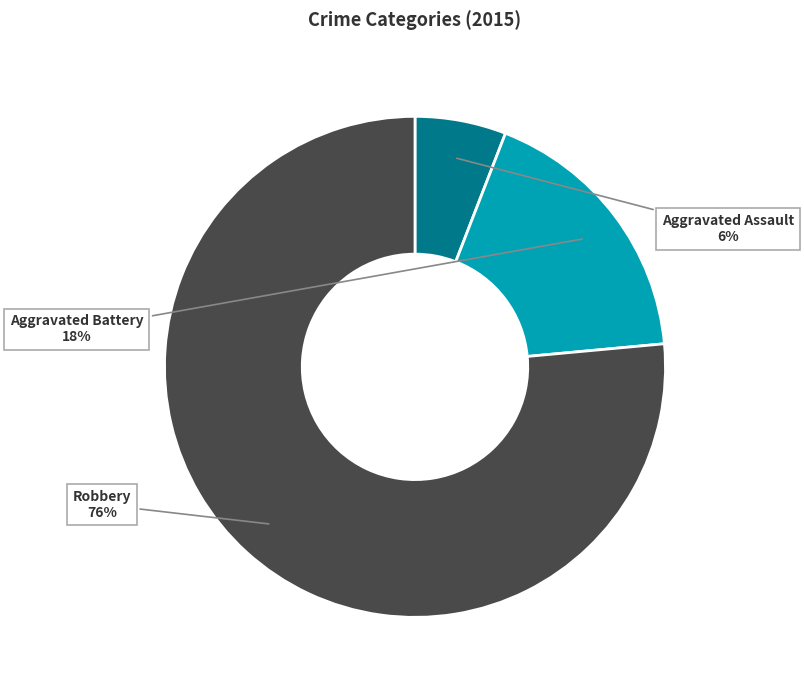

To the nearest percent, what is the combined percentage of Aggravated Battery and Robbery?

94%